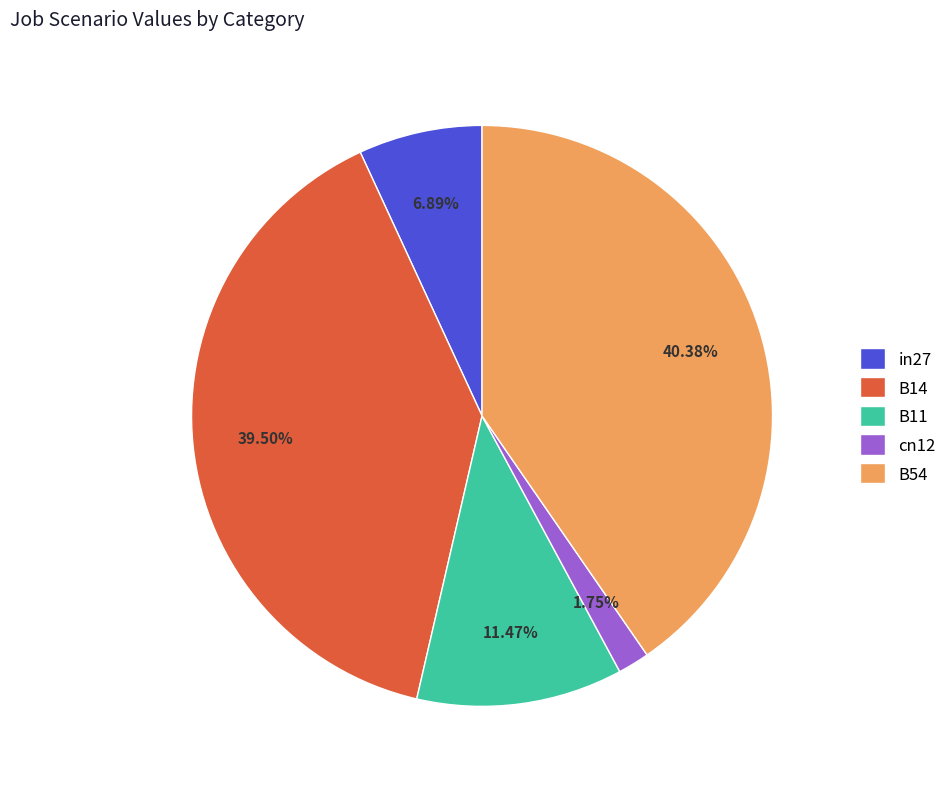

How many segments does this pie chart have?

5